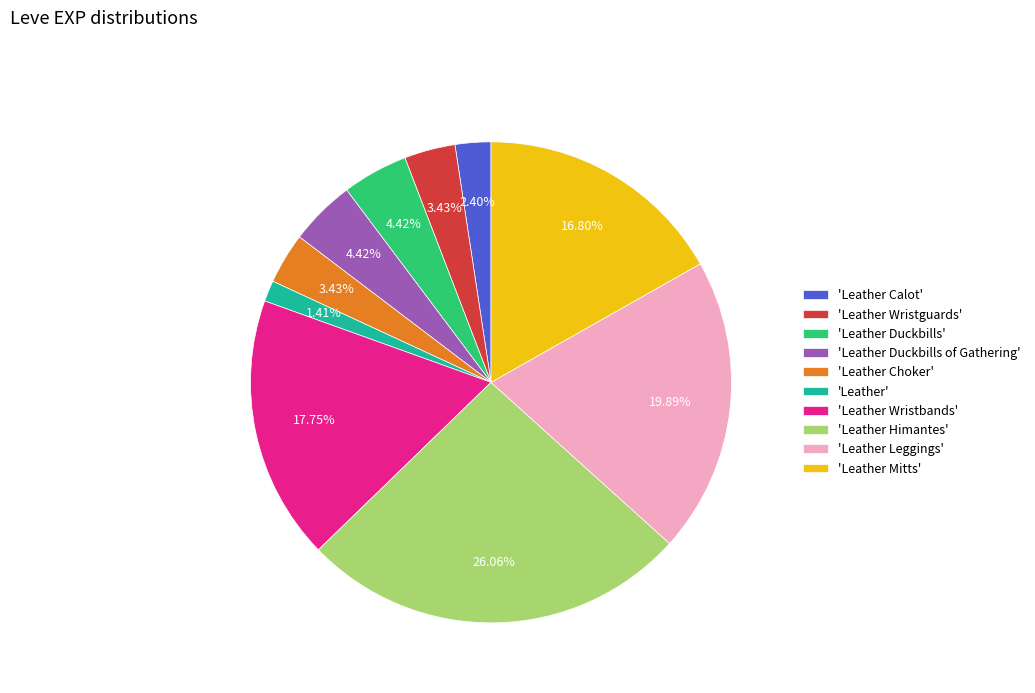

Is 'Leather' the majority of the pie?

No